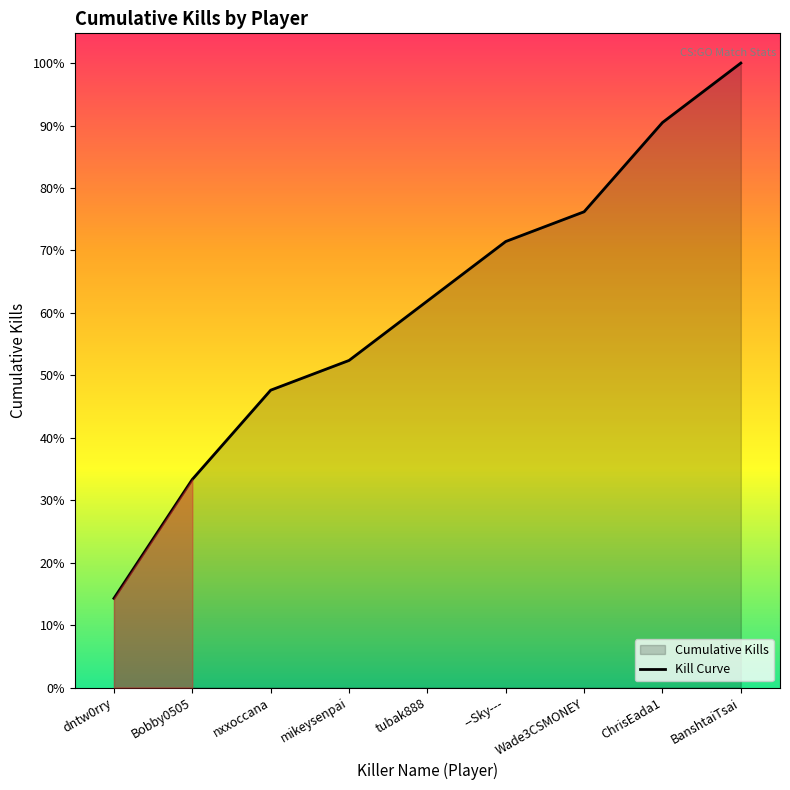

Which has a higher value, --Sky--- or mikeysenpai?

--Sky---